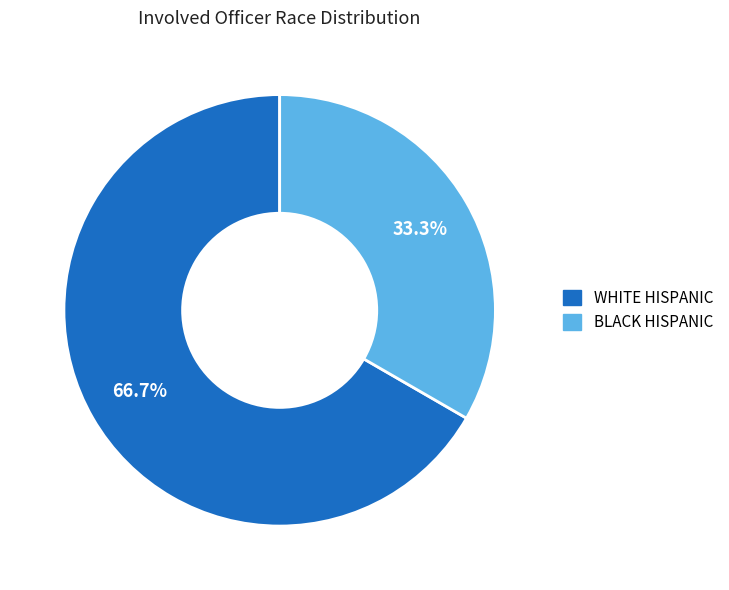

Is there any slice that represents more than half of the pie?

Yes